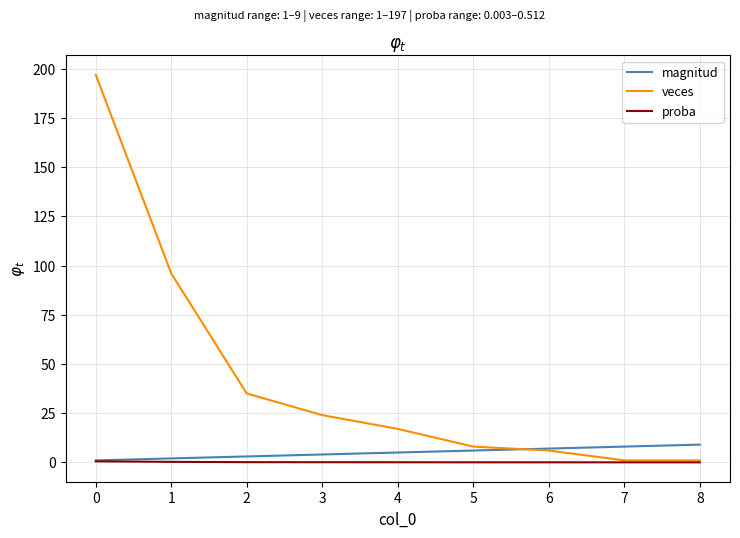

Which series has the largest total across all categories?

veces